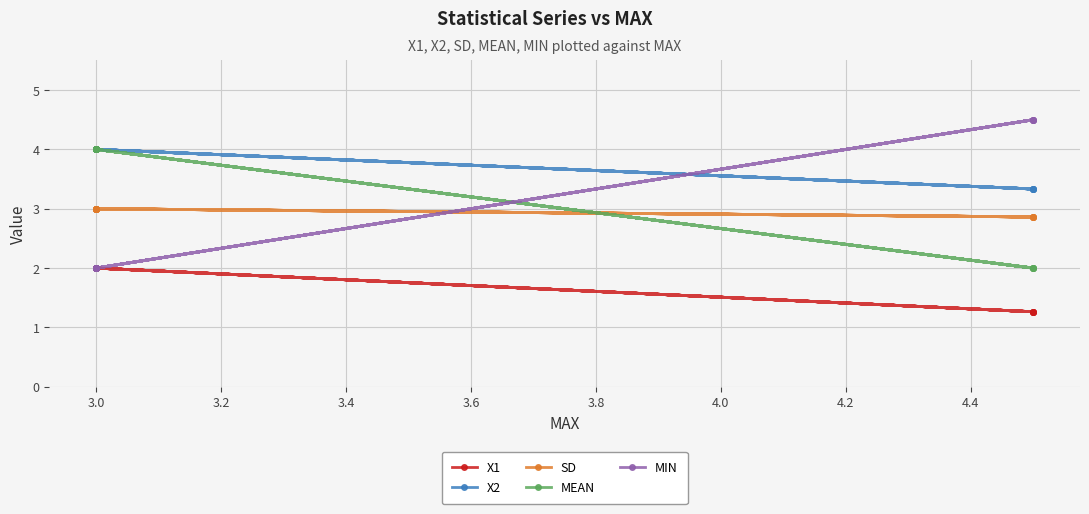

List the series in order of their peak value, lowest first.

X1, SD, X2, MEAN, MIN